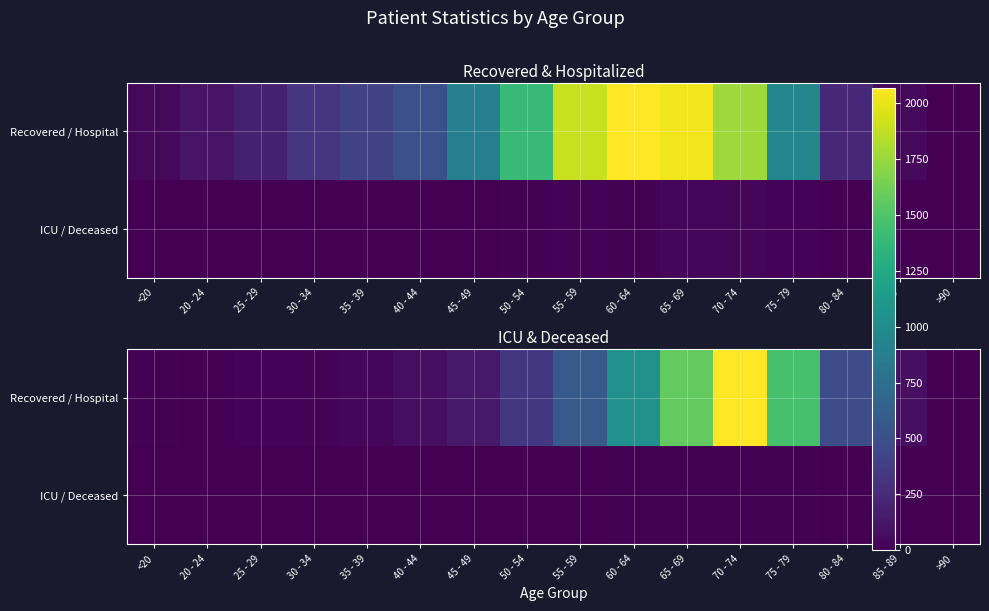

What is the difference between the Recovered / Hospital values at 40 - 44 and >90?

44